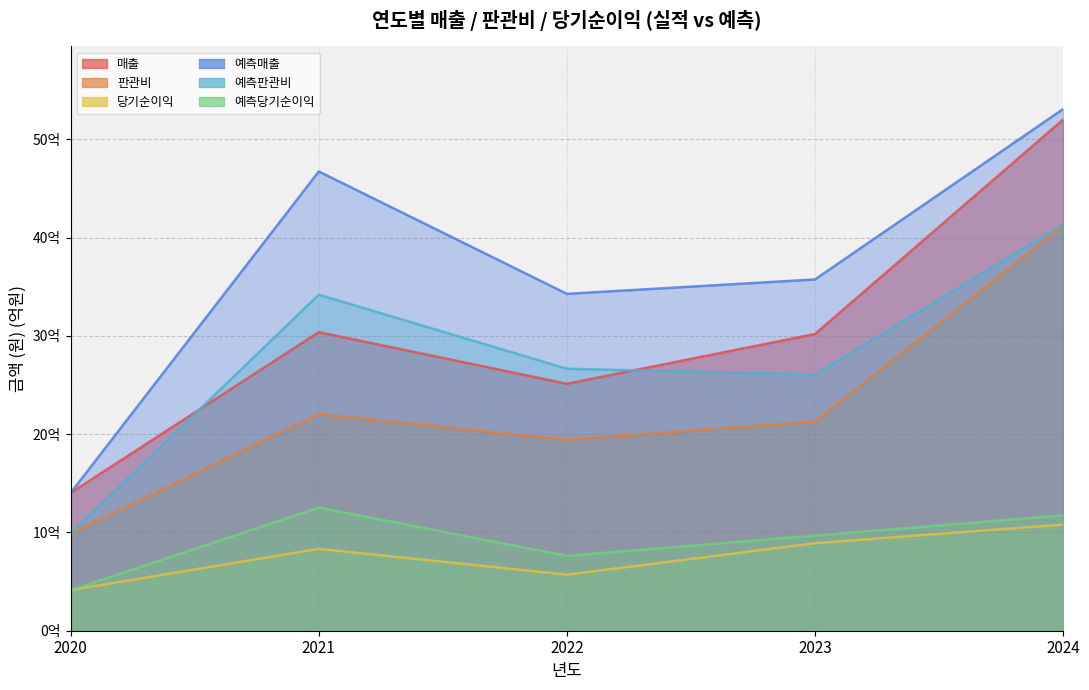

True or false: 판관비 and 당기순이익 intersect in this chart.

False